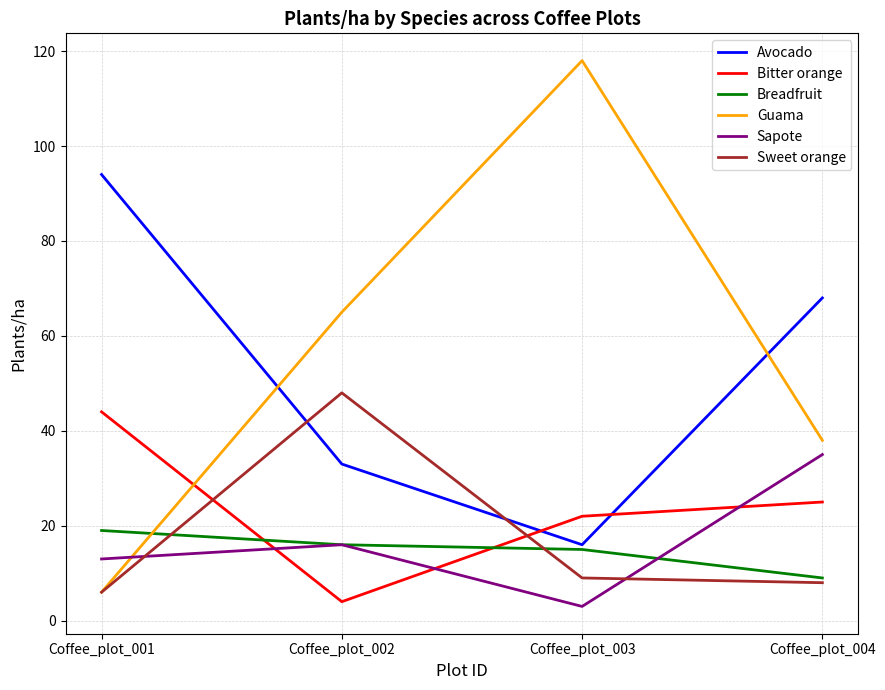

List the labels in order of Avocado value, largest first.

Coffee_plot_001, Coffee_plot_004, Coffee_plot_002, Coffee_plot_003